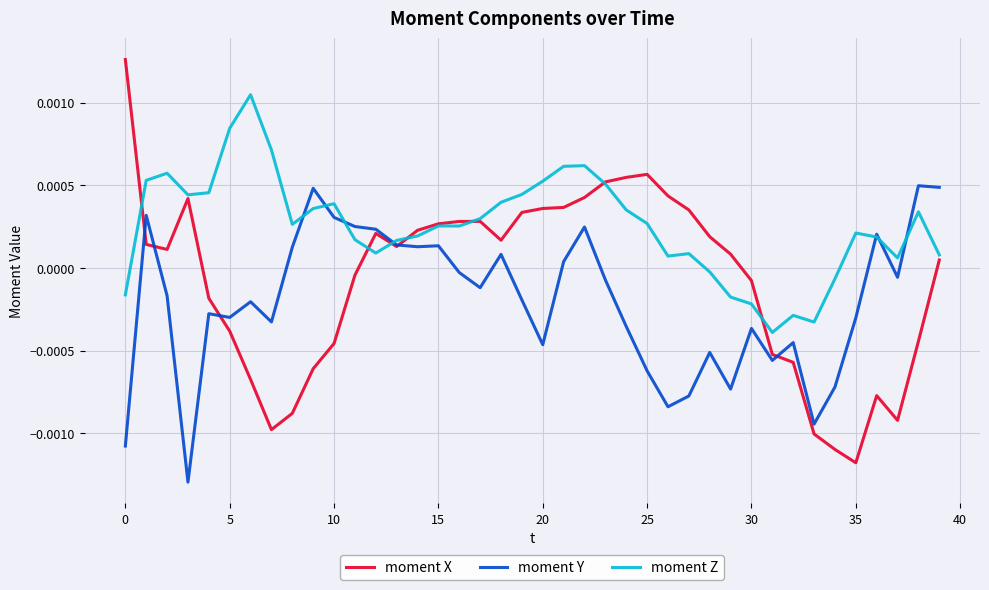

Which series has the largest total across all categories?

moment Z